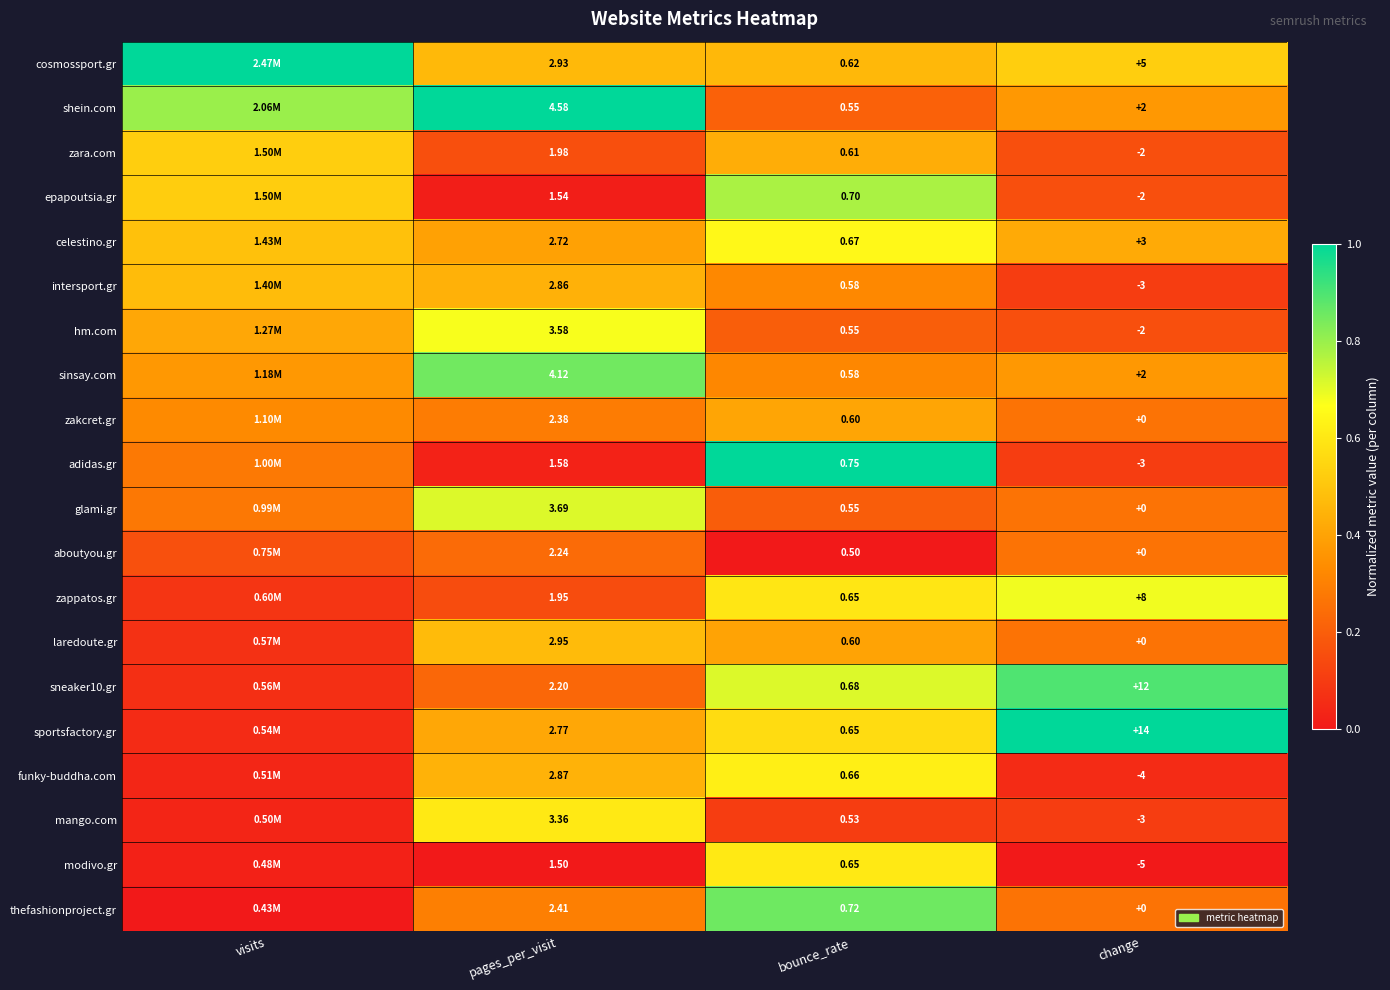

Between bounce_rate and change, which series saw the biggest shift?

sportsfactory.gr